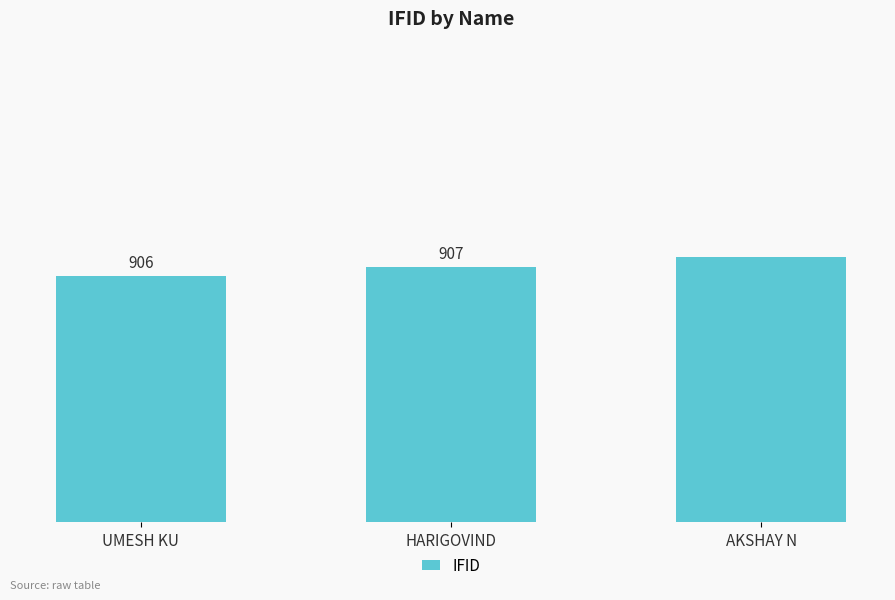

What is the label of the 2nd bar from the right?

HARIGOVIND